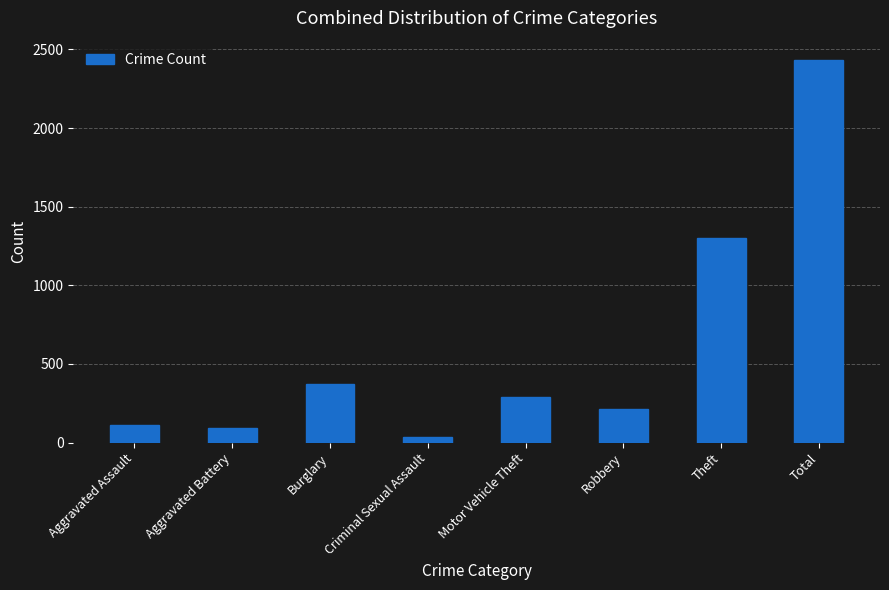

What is the difference between the values at Criminal Sexual Assault and Theft?

1266